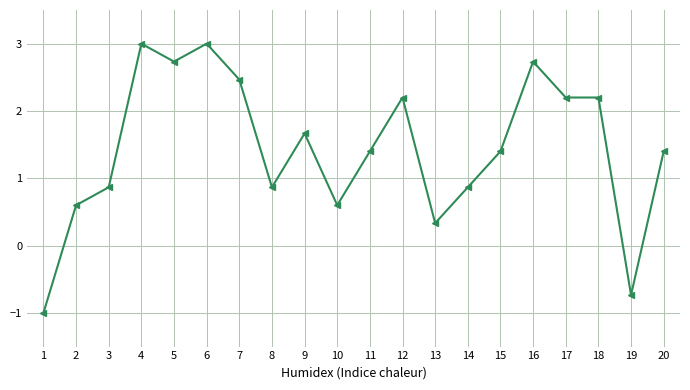

Where does the data first go above 1?

4